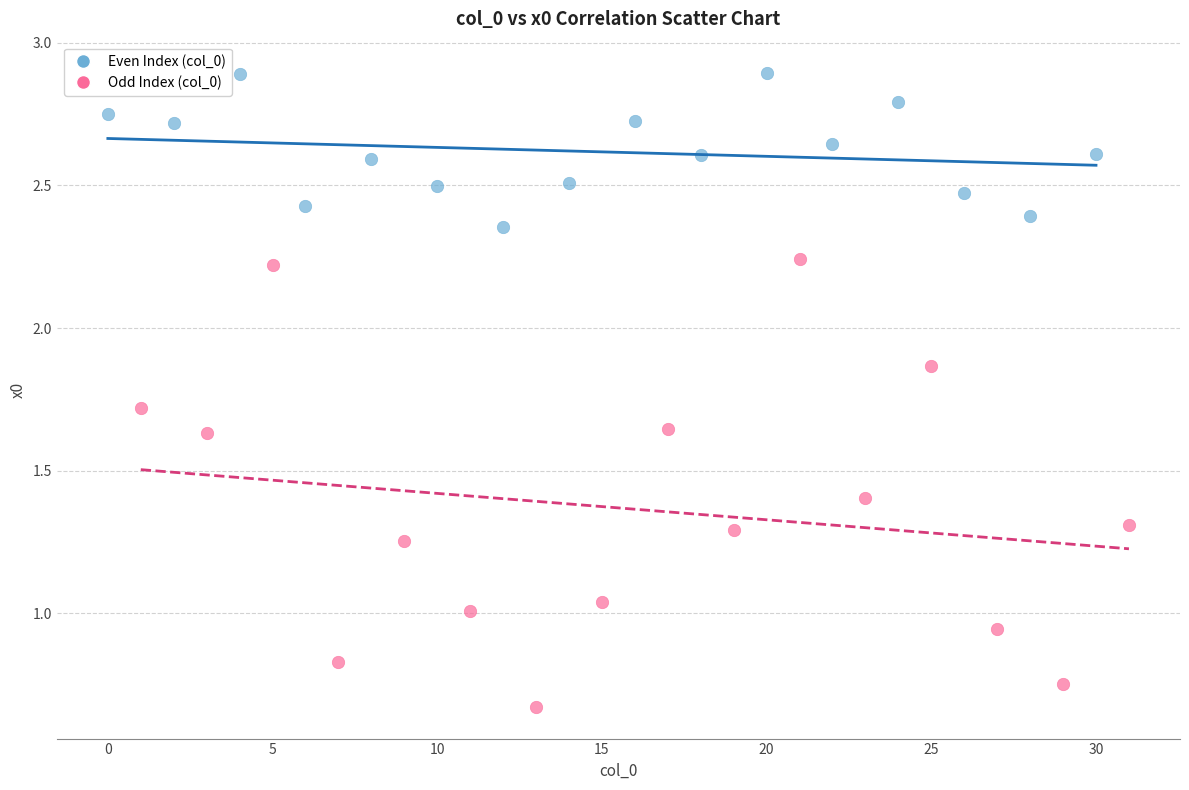

Which series has the widest spread of Y values?

Odd Index (col_0)